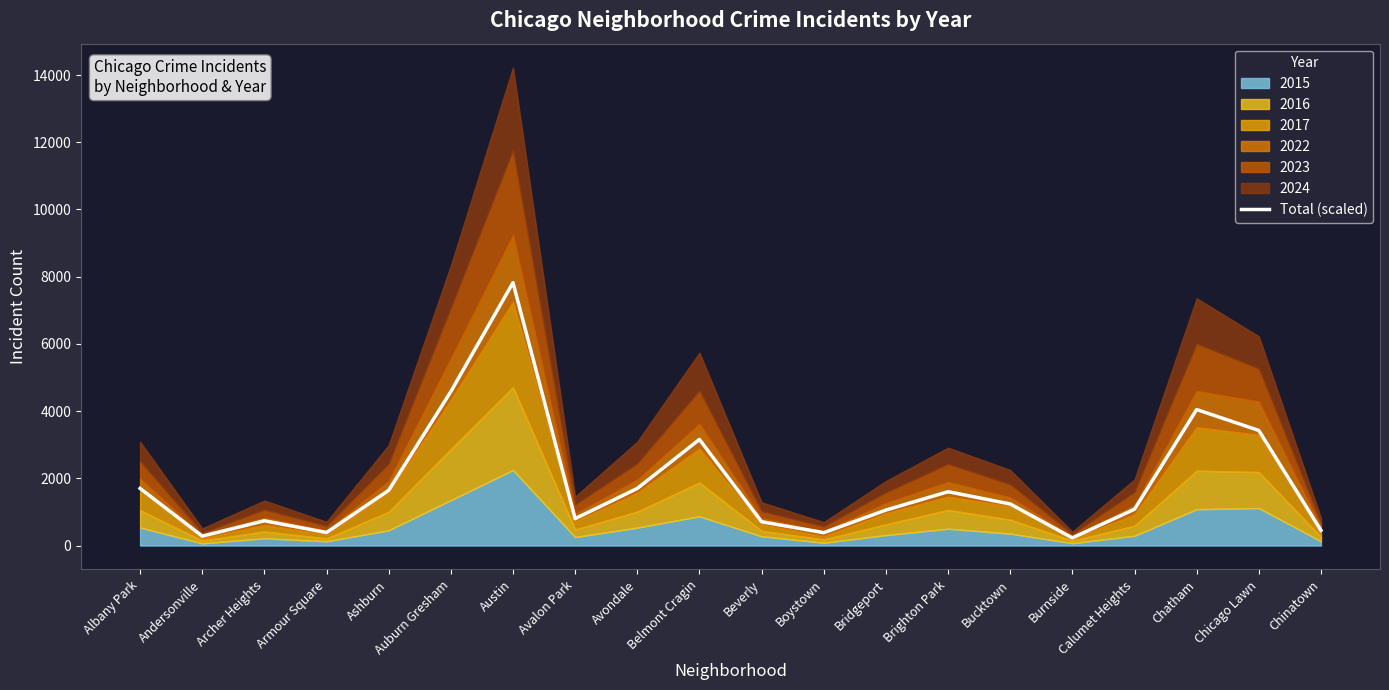

The chart shows a value of 1699.5 at Albany Park. True or false?

True